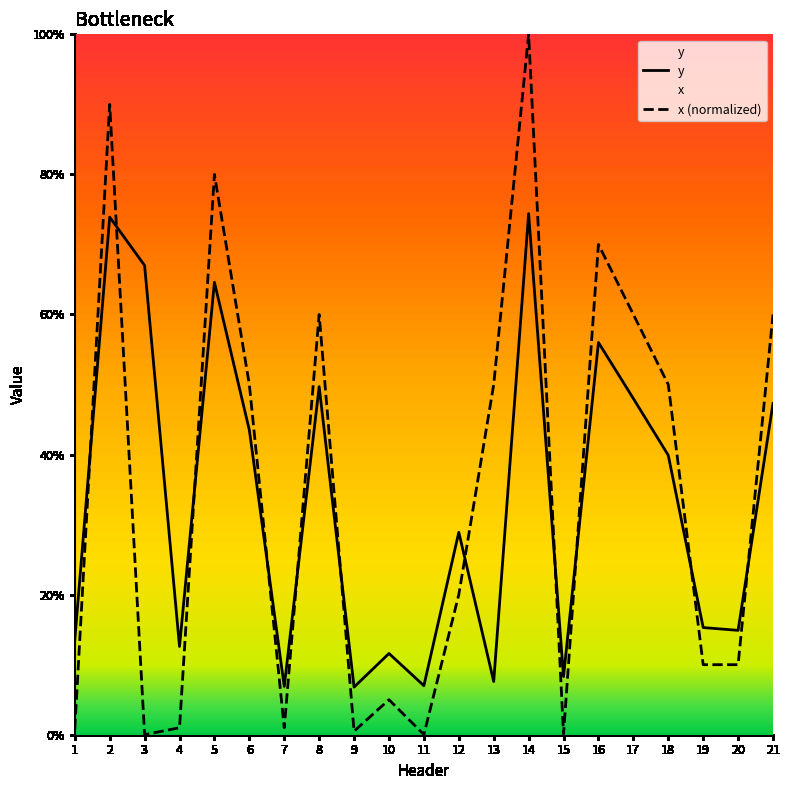

What is the total value across all series at 19?

0.3